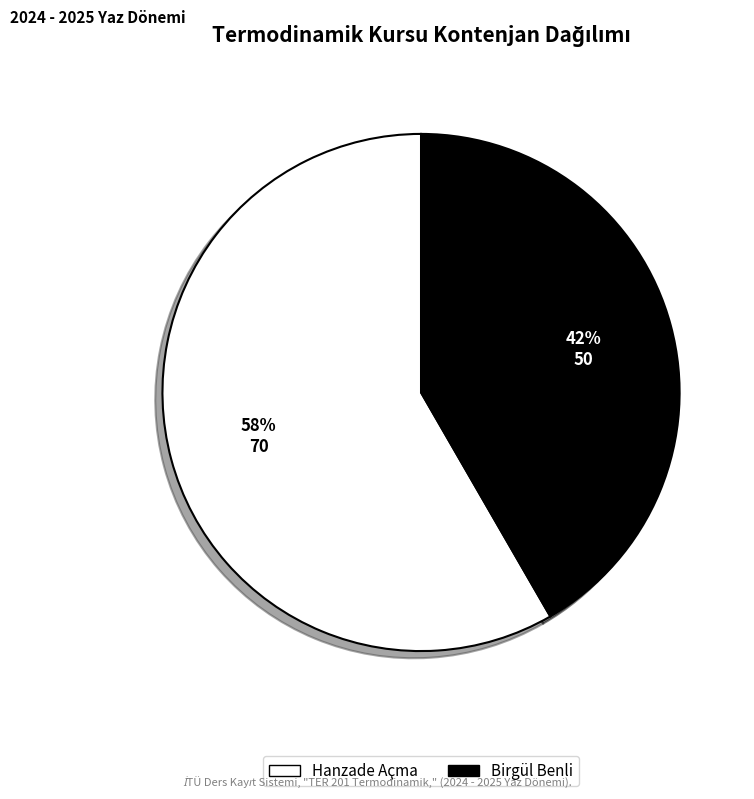

How many slices are in this pie chart?

2